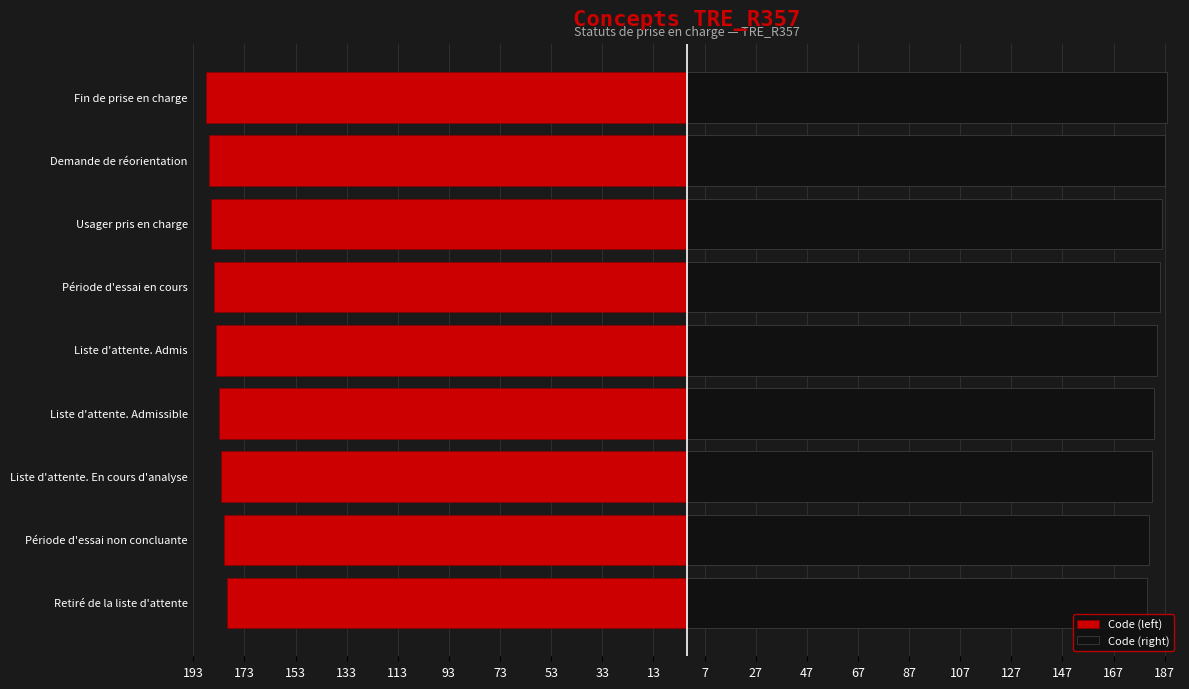

What is the lowest value of the Code (right) series?

180